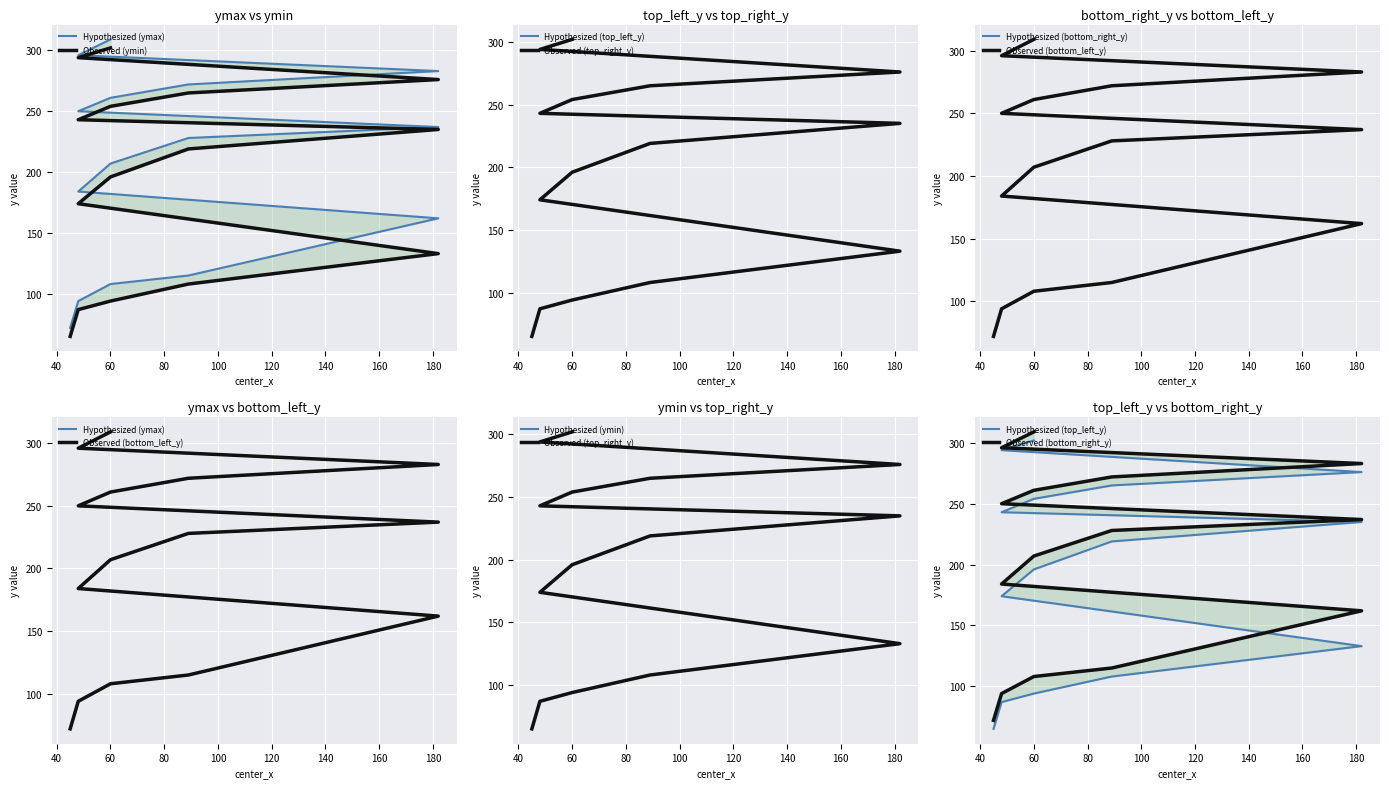

At 48, list the series in order from largest to smallest.

ymax, bottom_right_y, bottom_left_y, ymin, top_left_y, top_right_y